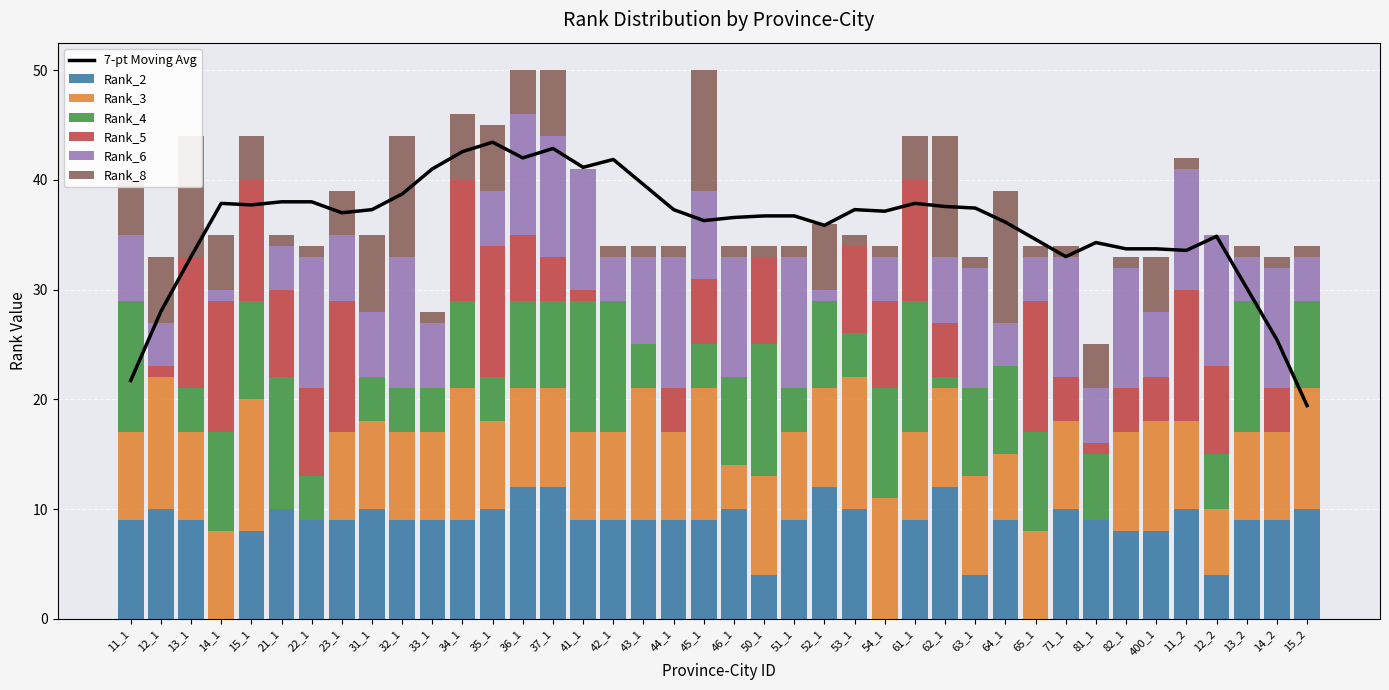

Reading left to right, what are all the values shown in this chart?

Rank_2: 11_1=9	12_1=10	13_1=9	14_1=0	15_1=8	21_1=10	22_1=9	23_1=9	31_1=10	32_1=9	33_1=9	34_1=9	35_1=10	36_1=12	37_1=12	41_1=9	42_1=9	43_1=9	44_1=9	45_1=9	46_1=10	50_1=4	51_1=9	52_1=12	53_1=10	54_1=0	61_1=9	62_1=12	63_1=4	64_1=9	65_1=0	71_1=10	81_1=9	82_1=8	400_1=8	11_2=10	12_2=4	13_2=9	14_2=9	15_2=10
Rank_3: 11_1=8	12_1=12	13_1=8	14_1=8	15_1=12	21_1=0	22_1=0	23_1=8	31_1=8	32_1=8	33_1=8	34_1=12	35_1=8	36_1=9	37_1=9	41_1=8	42_1=8	43_1=12	44_1=8	45_1=12	46_1=4	50_1=9	51_1=8	52_1=9	53_1=12	54_1=11	61_1=8	62_1=9	63_1=9	64_1=6	65_1=8	71_1=8	81_1=0	82_1=9	400_1=10	11_2=8	12_2=6	13_2=8	14_2=8	15_2=11
Rank_4: 11_1=12	12_1=0	13_1=4	14_1=9	15_1=9	21_1=12	22_1=4	23_1=0	31_1=4	32_1=4	33_1=4	34_1=8	35_1=4	36_1=8	37_1=8	41_1=12	42_1=12	43_1=4	44_1=0	45_1=4	46_1=8	50_1=12	51_1=4	52_1=8	53_1=4	54_1=10	61_1=12	62_1=1	63_1=8	64_1=8	65_1=9	71_1=0	81_1=6	82_1=0	400_1=0	11_2=0	12_2=5	13_2=12	14_2=0	15_2=8
Rank_5: 11_1=0	12_1=1	13_1=12	14_1=12	15_1=11	21_1=8	22_1=8	23_1=12	31_1=0	32_1=0	33_1=0	34_1=11	35_1=12	36_1=6	37_1=4	41_1=1	42_1=0	43_1=0	44_1=4	45_1=6	46_1=0	50_1=8	51_1=0	52_1=0	53_1=8	54_1=8	61_1=11	62_1=5	63_1=0	64_1=0	65_1=12	71_1=4	81_1=1	82_1=4	400_1=4	11_2=12	12_2=8	13_2=0	14_2=4	15_2=0
Rank_6: 11_1=6	12_1=4	13_1=0	14_1=1	15_1=0	21_1=4	22_1=12	23_1=6	31_1=6	32_1=12	33_1=6	34_1=0	35_1=5	36_1=11	37_1=11	41_1=11	42_1=4	43_1=8	44_1=12	45_1=8	46_1=11	50_1=0	51_1=12	52_1=1	53_1=0	54_1=4	61_1=0	62_1=6	63_1=11	64_1=4	65_1=4	71_1=11	81_1=5	82_1=11	400_1=6	11_2=11	12_2=12	13_2=4	14_2=11	15_2=4
Rank_8: 11_1=5	12_1=6	13_1=11	14_1=5	15_1=4	21_1=1	22_1=1	23_1=4	31_1=7	32_1=11	33_1=1	34_1=6	35_1=6	36_1=4	37_1=6	41_1=0	42_1=1	43_1=1	44_1=1	45_1=11	46_1=1	50_1=1	51_1=1	52_1=6	53_1=1	54_1=1	61_1=4	62_1=11	63_1=1	64_1=12	65_1=1	71_1=1	81_1=4	82_1=1	400_1=5	11_2=1	12_2=0	13_2=1	14_2=1	15_2=1